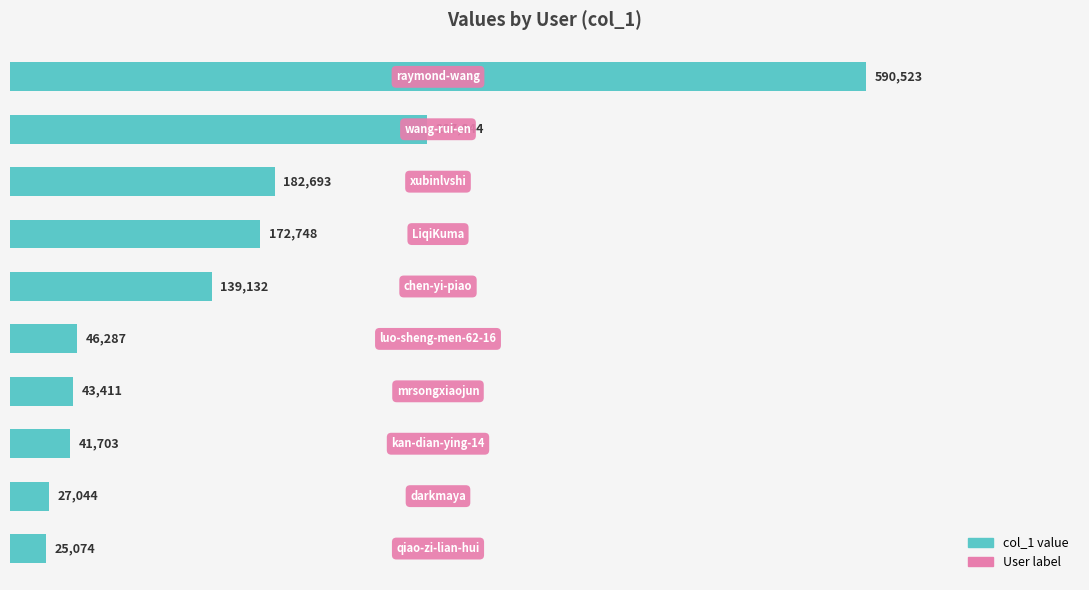

Reading top to bottom, extract all data points from this chart.

590523	287844	182693	172748	139132	46287	43411	41703	27044	25074